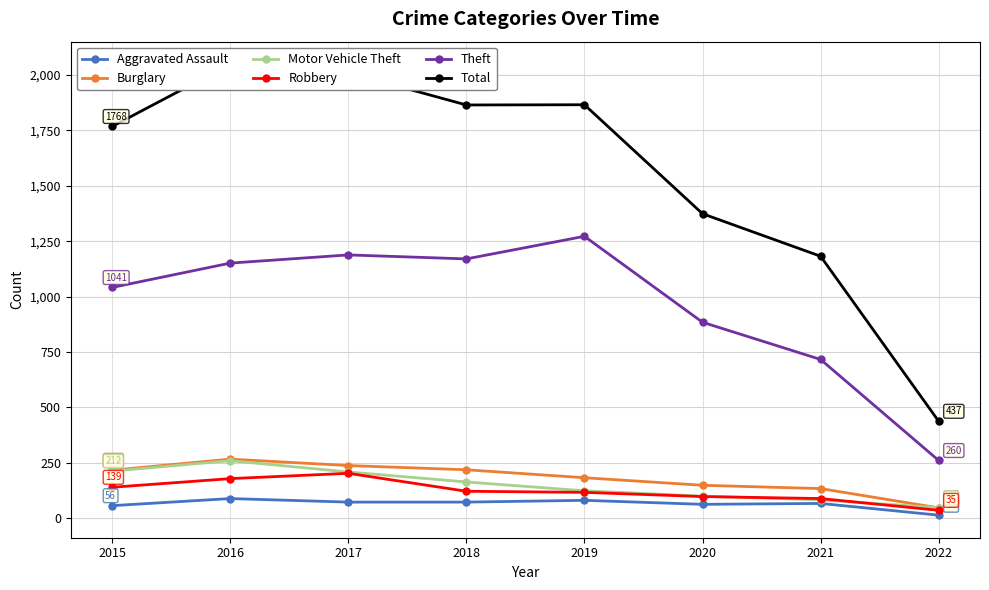

Where does the Robbery series first go above 121?

2015